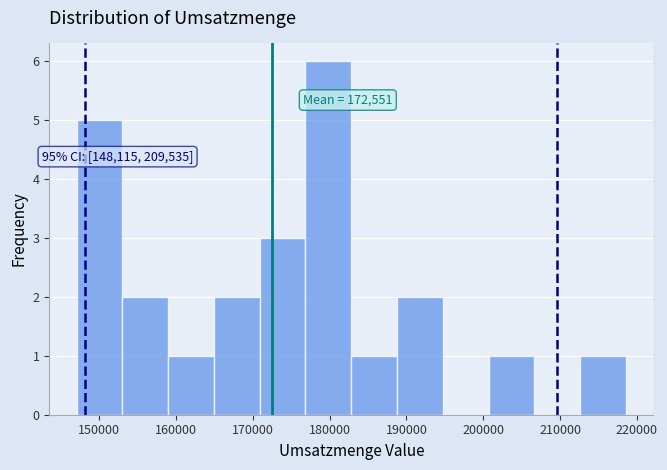

Which range on the x-axis has the tallest bar?

177000 to 183000